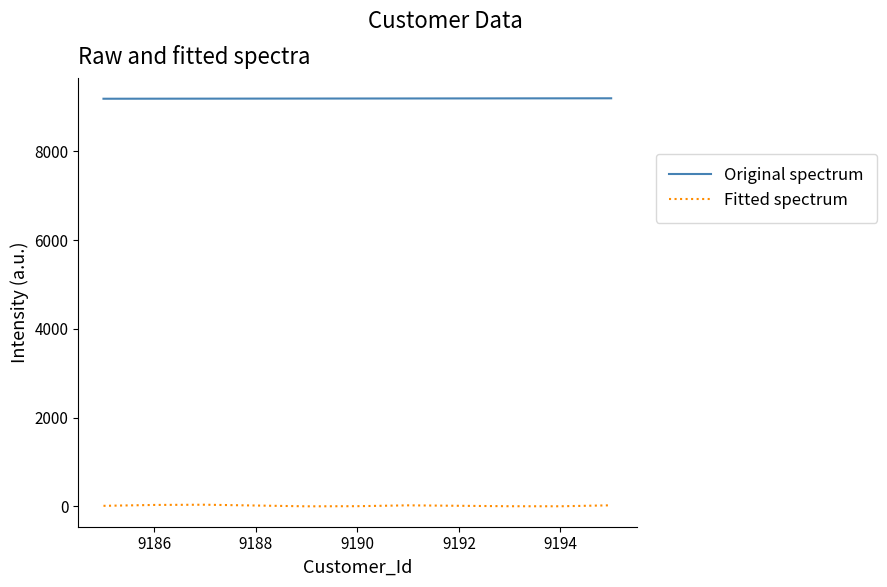

What is the difference between the maximum and minimum values in the Fitted spectrum series?

36